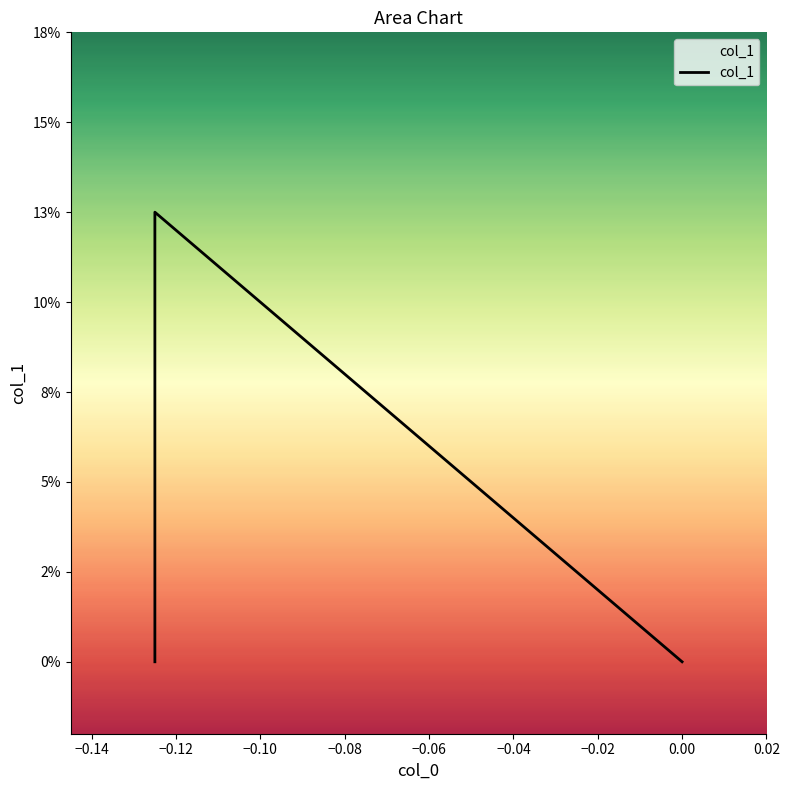

Reading left to right, what are all the values shown in this chart?

0.0	0.1	0.0